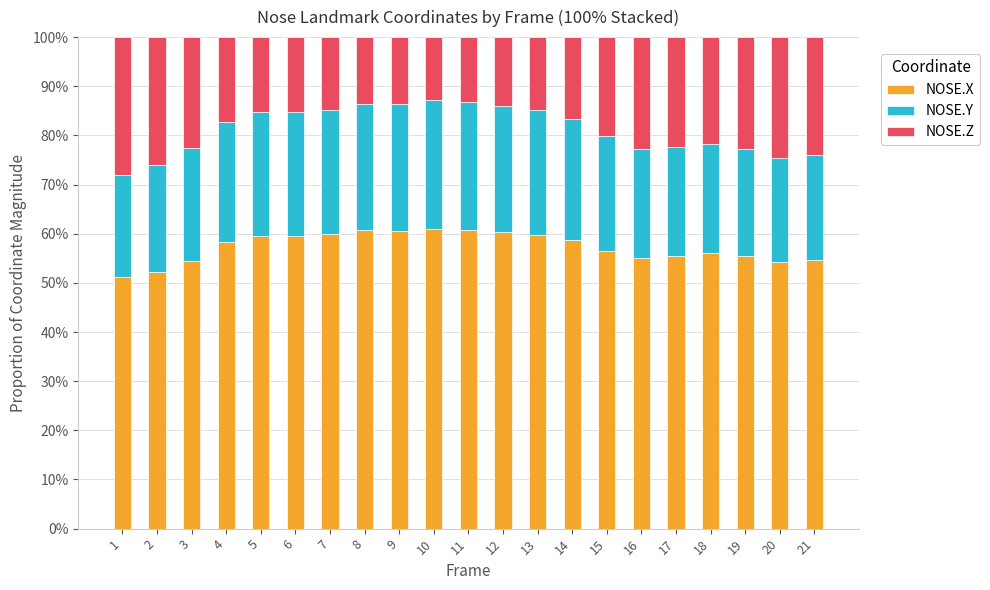

What is the sum of the NOSE.X values at 20 and 13?

113.9